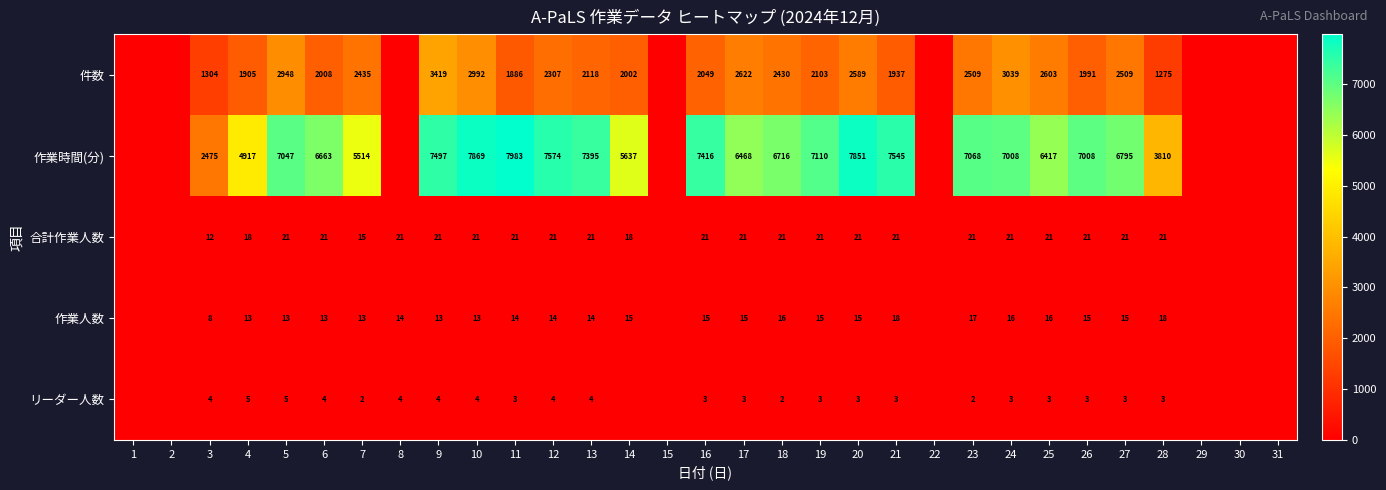

Rank the series at 19 from lowest to highest value.

リーダー人数, 作業人数, 合計作業人数, 件数, 作業時間(分)